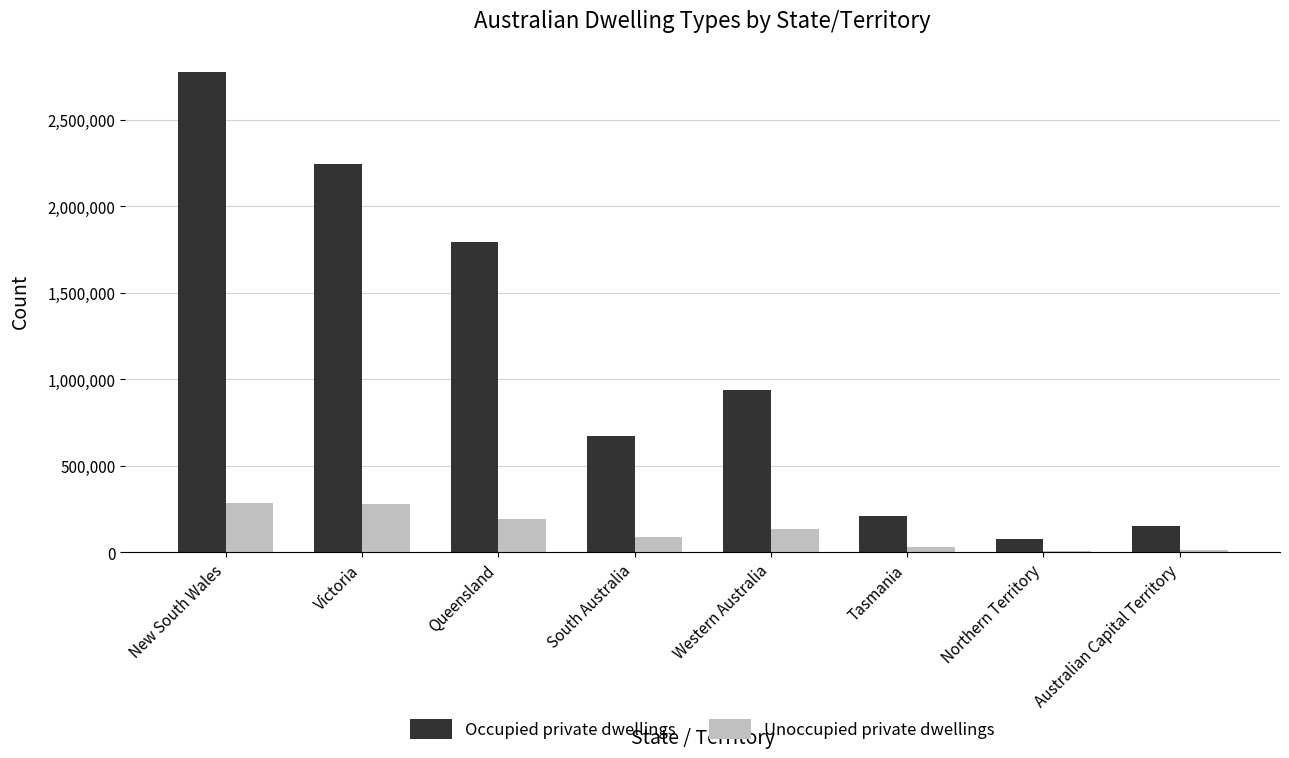

Rank the series by their maximum value, from lowest to highest.

Unoccupied private dwellings, Occupied private dwellings